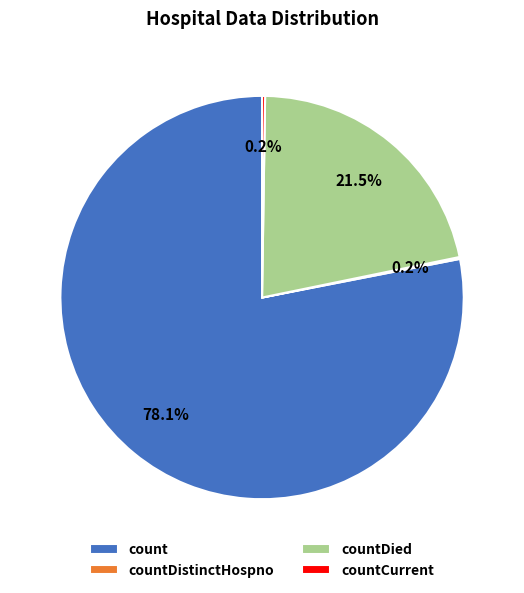

How much of the chart is everything except count?

21.9%